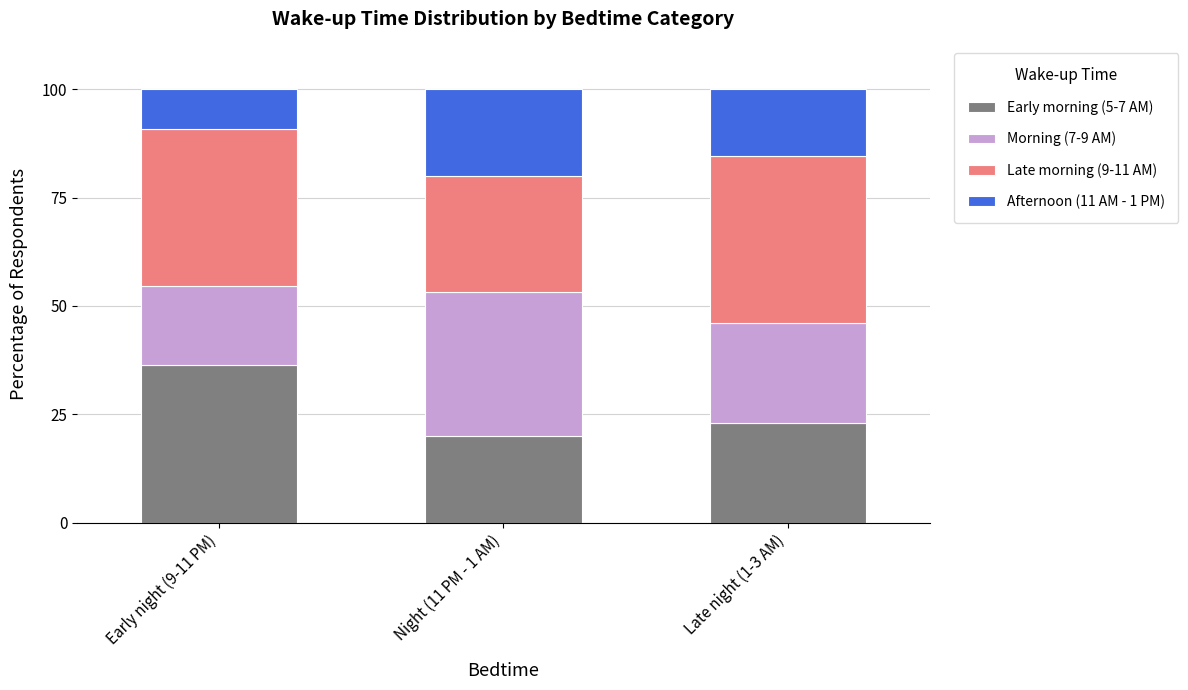

Reading left to right, transcribe the values for Early morning (5-7 AM).

36.4	20.0	23.1